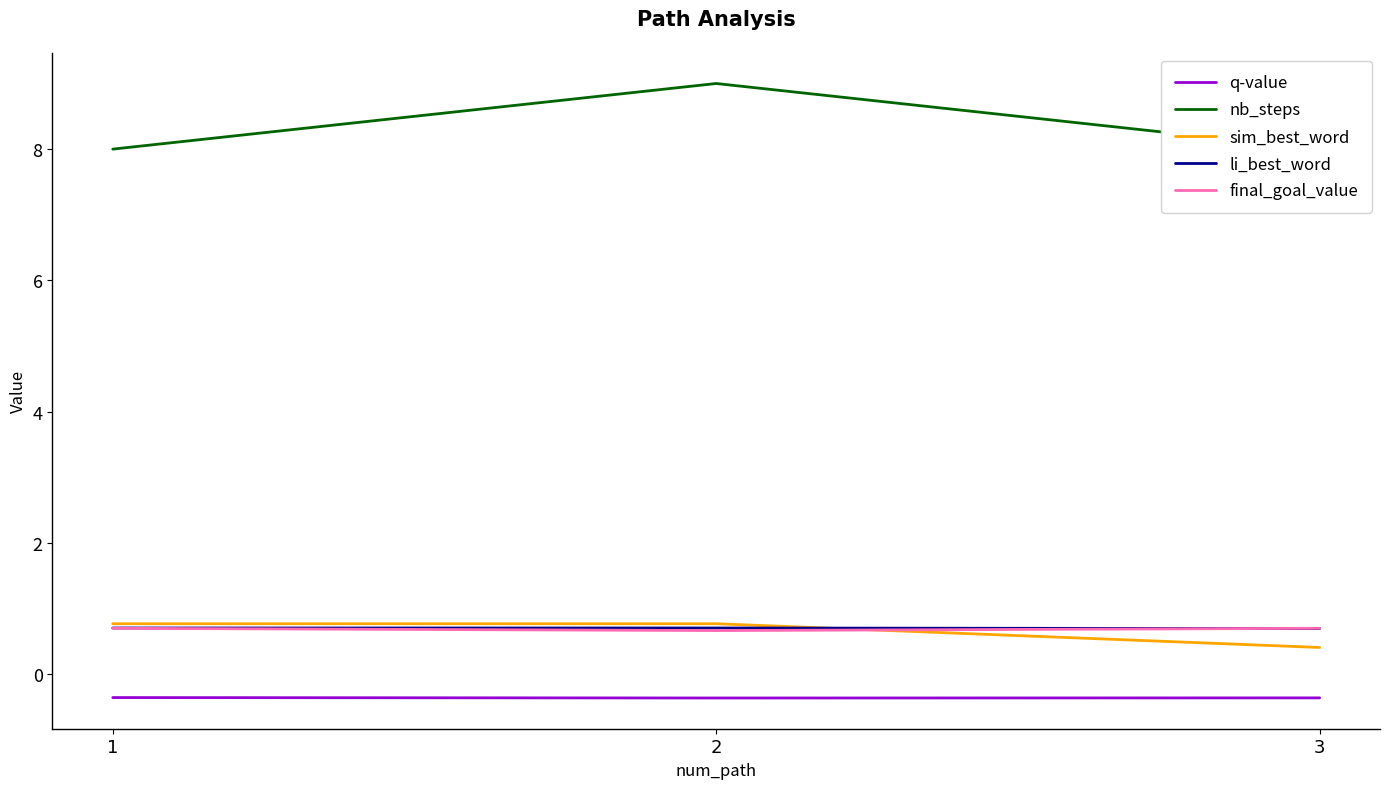

What is the average value of the sim_best_word series?

0.6